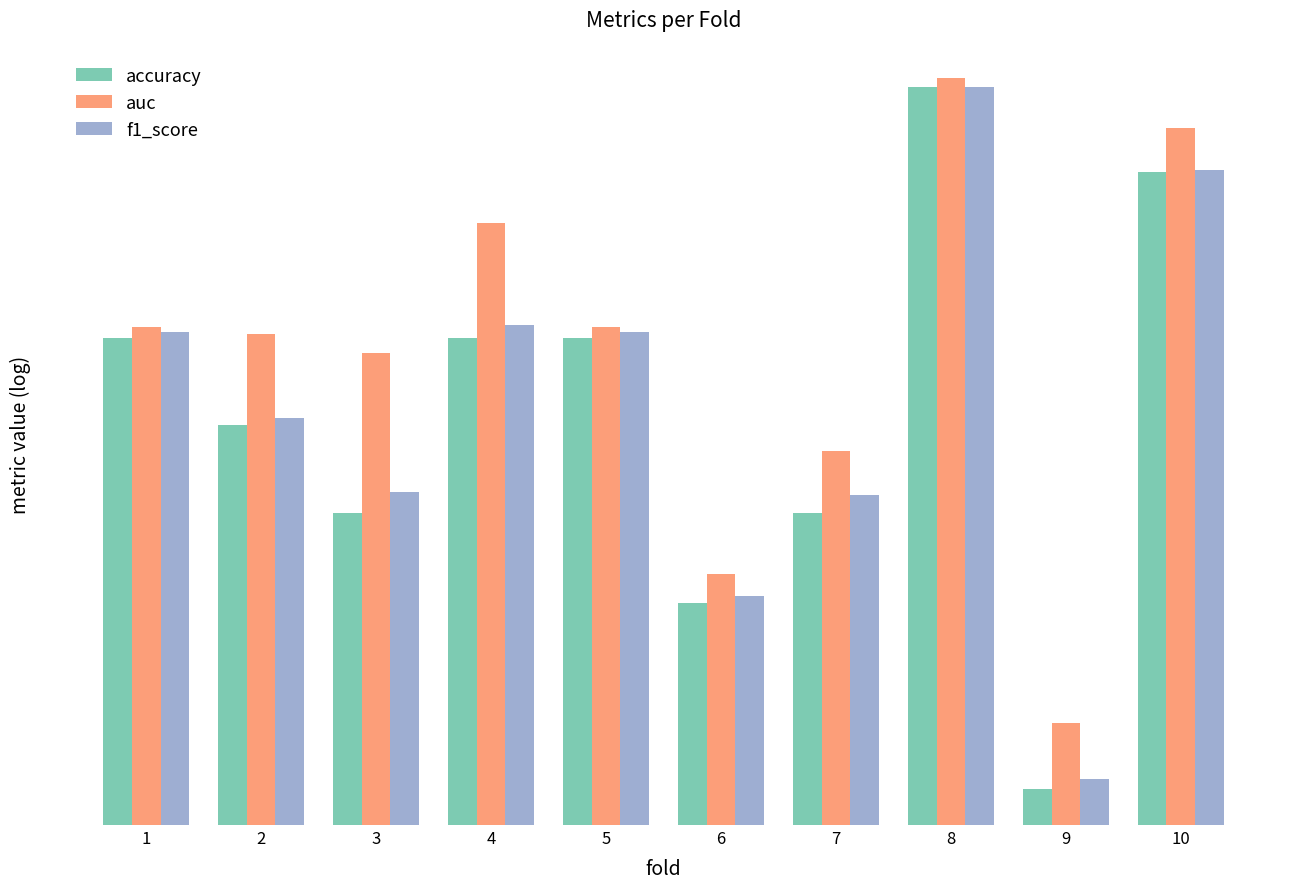

What is the maximum value shown in the chart?

1.0